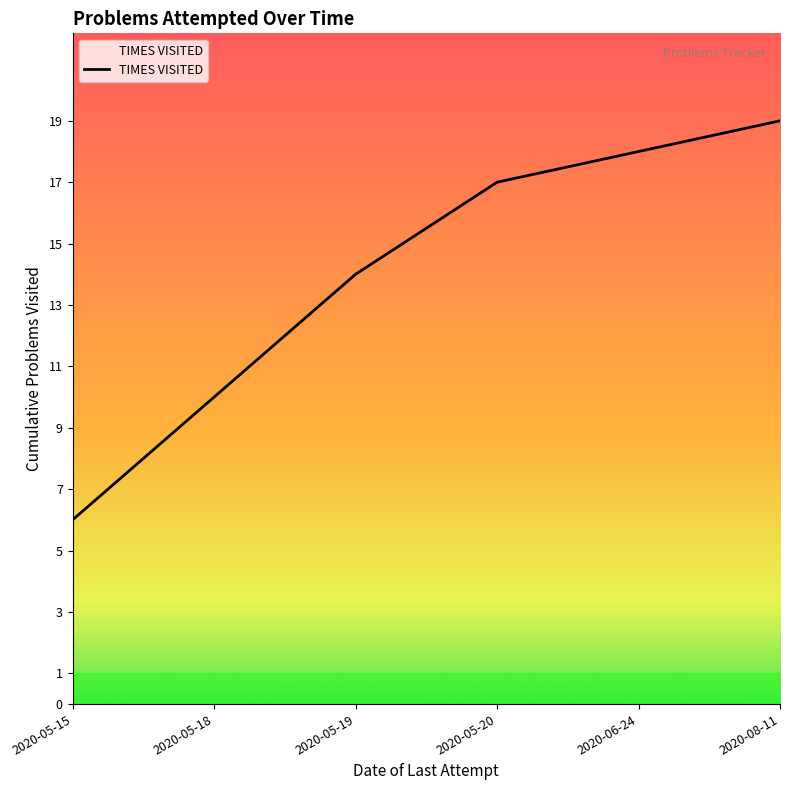

What is the approximate value at 2020-06-24?

18